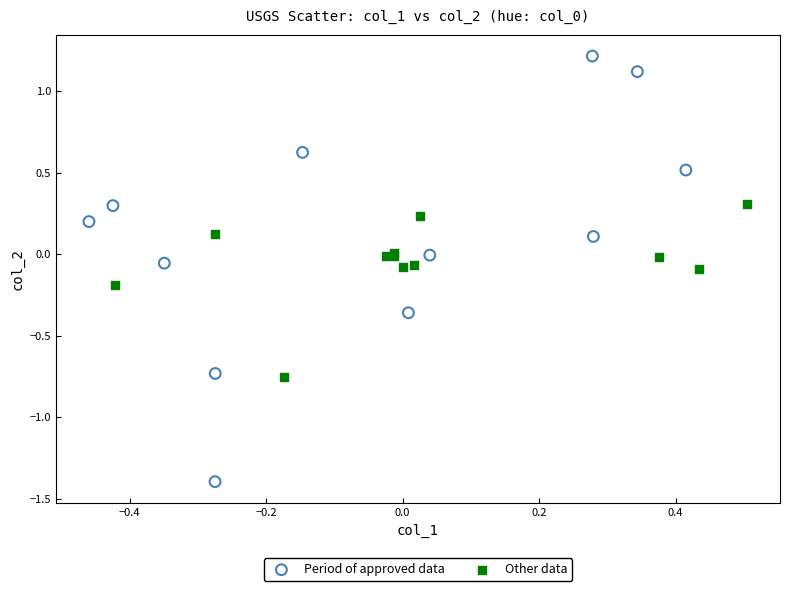

Which series reaches the maximum Y coordinate?

Period of approved data